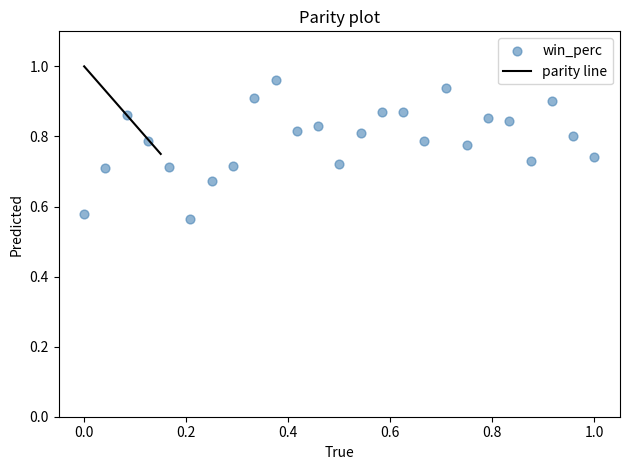

What is the range of Y values (max minus min)?

0.4